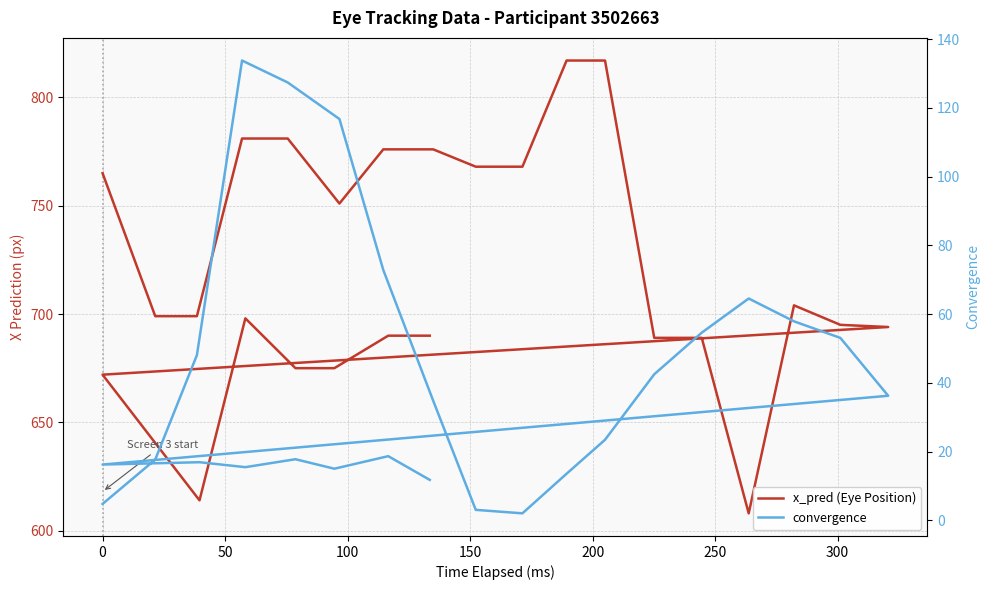

Which series has the largest range (max minus min)?

x_pred (Eye Position)